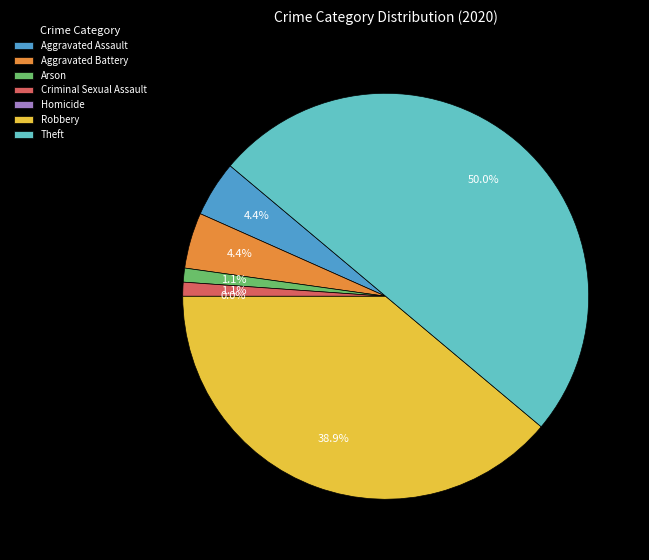

How many slices are in this pie chart?

7